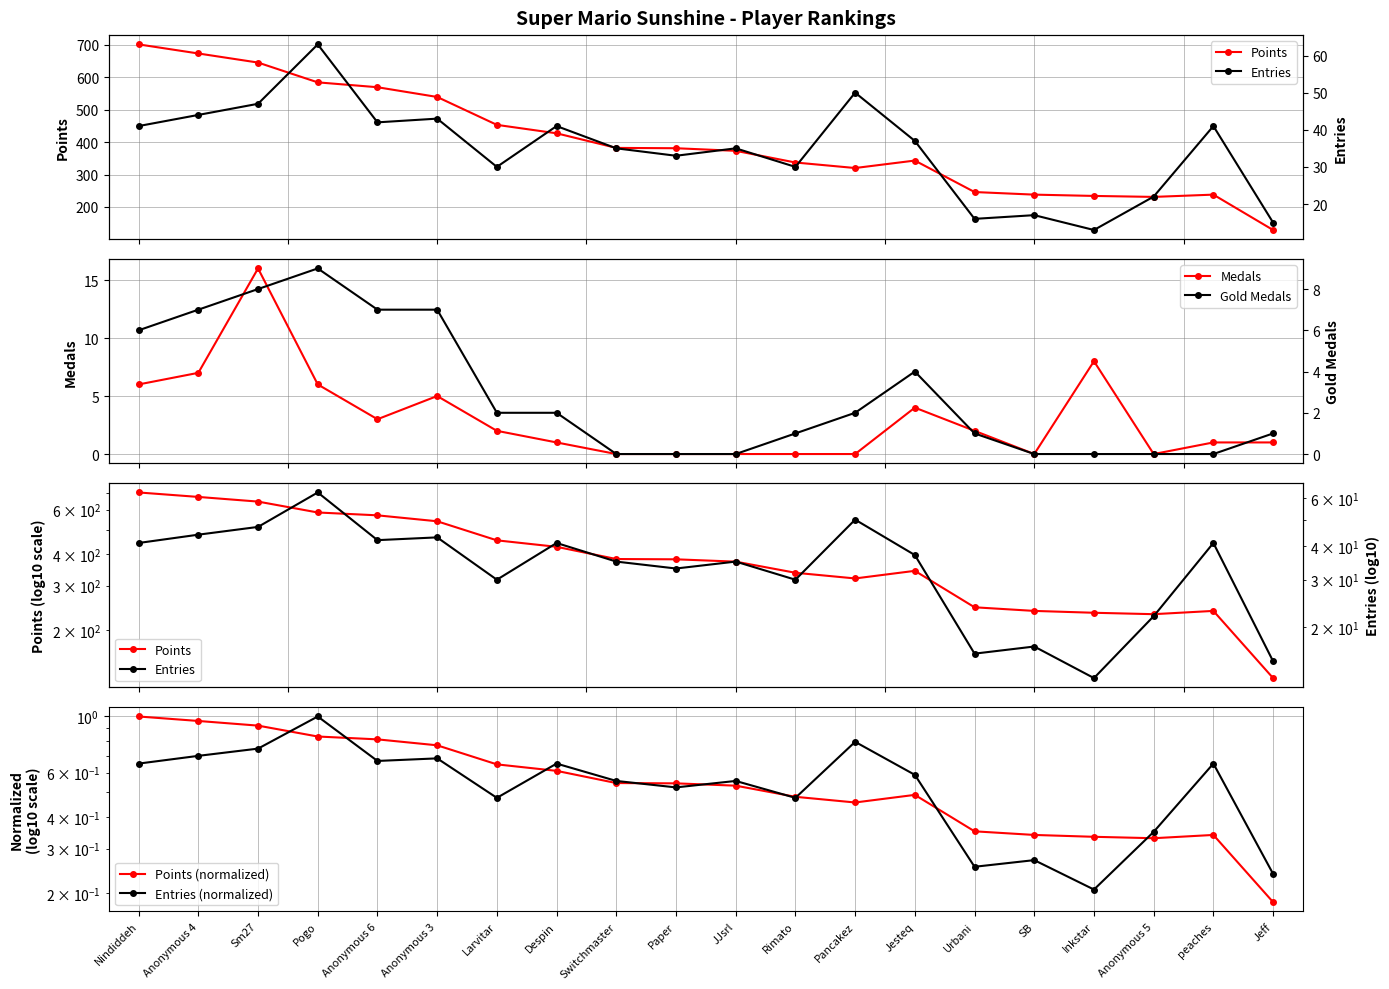

What is the sum of all Entries (normalized) values?

11.0